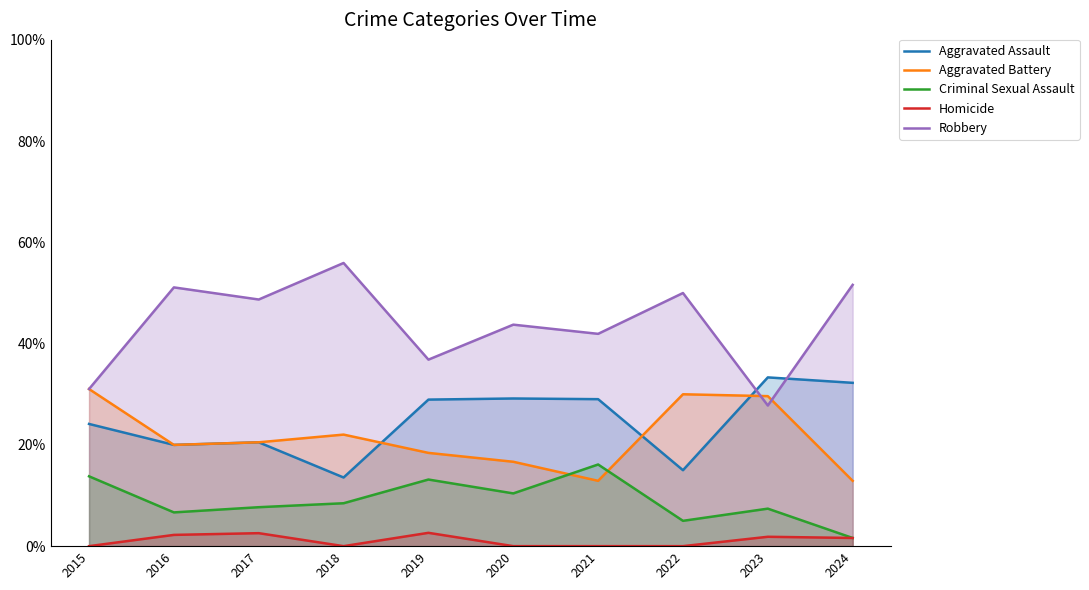

What is the average value of the Aggravated Assault series?

24.6